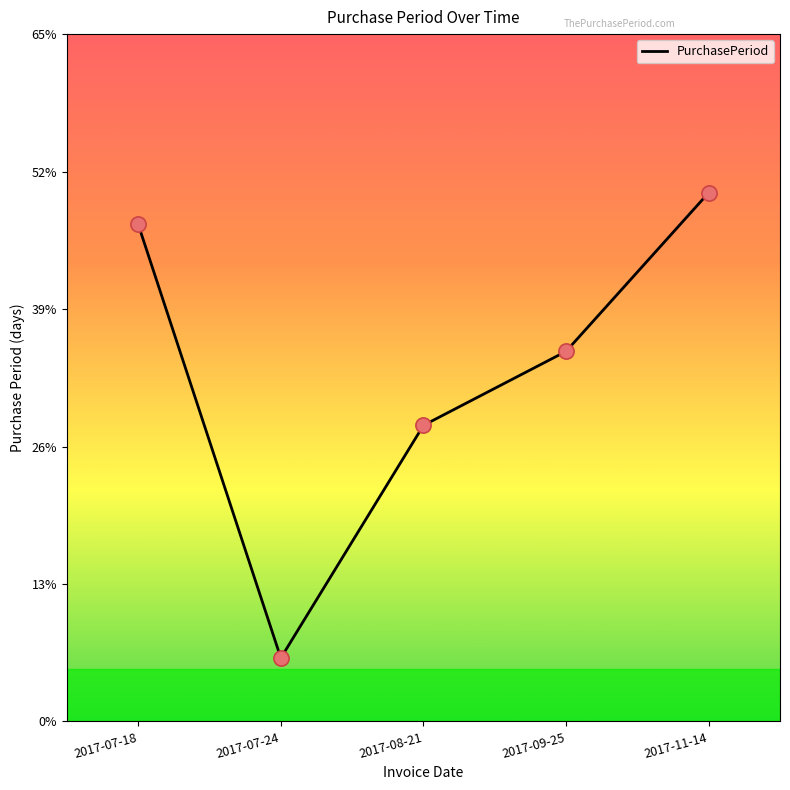

What is the change in value from 2017-07-18 to 2017-07-24?

-41